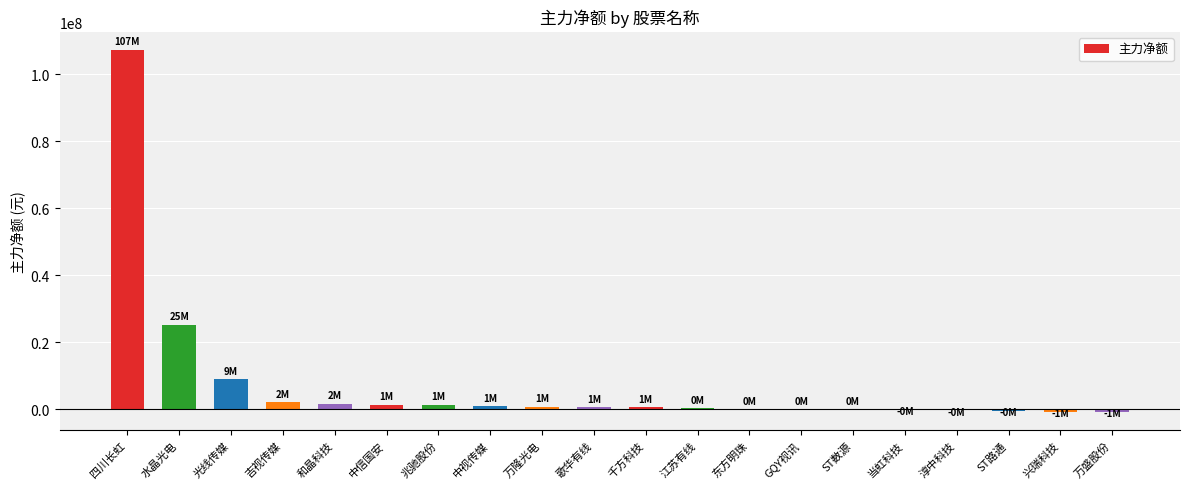

Read the value at 和晶科技, to the nearest 50.

1569200